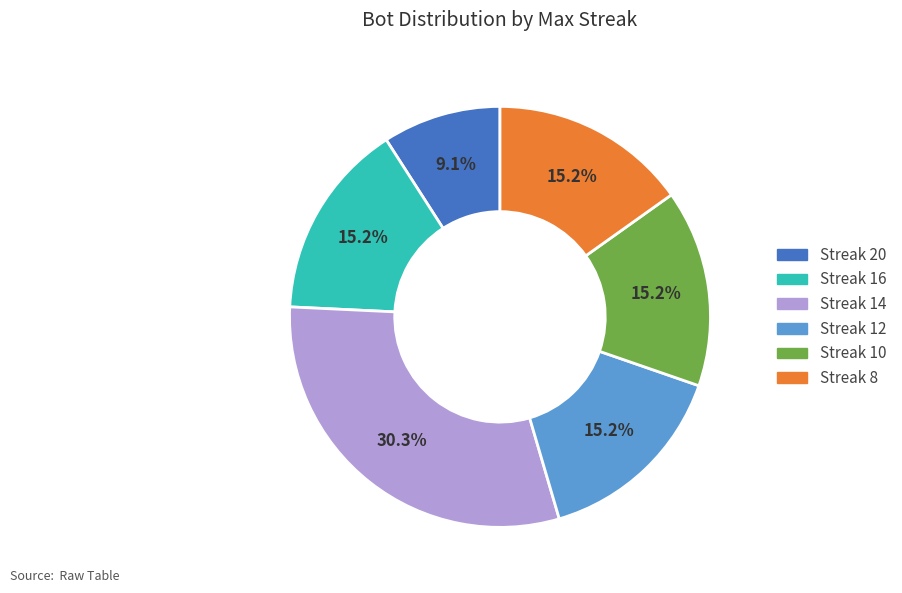

How many segments does this pie chart have?

6